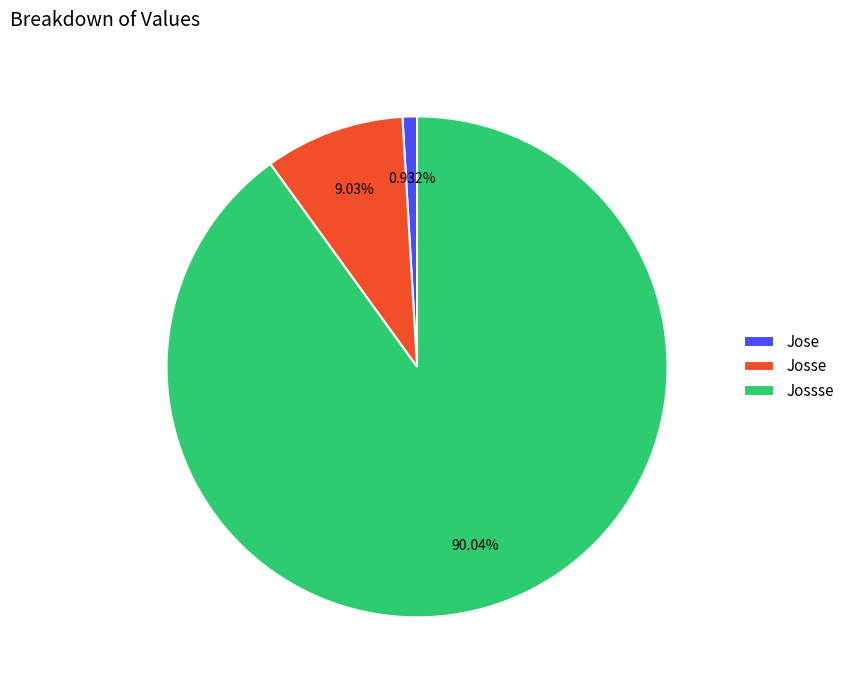

The Josse slice represents 21% of the pie. True or false?

False